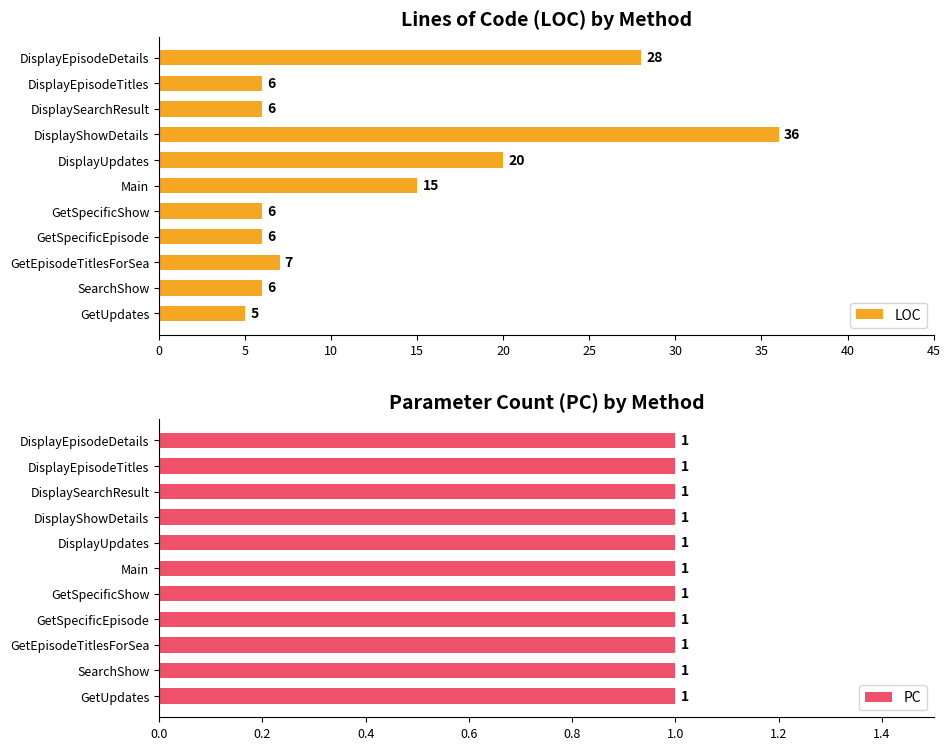

The value of LOC at DisplayShowDetails is 62. True or false?

False